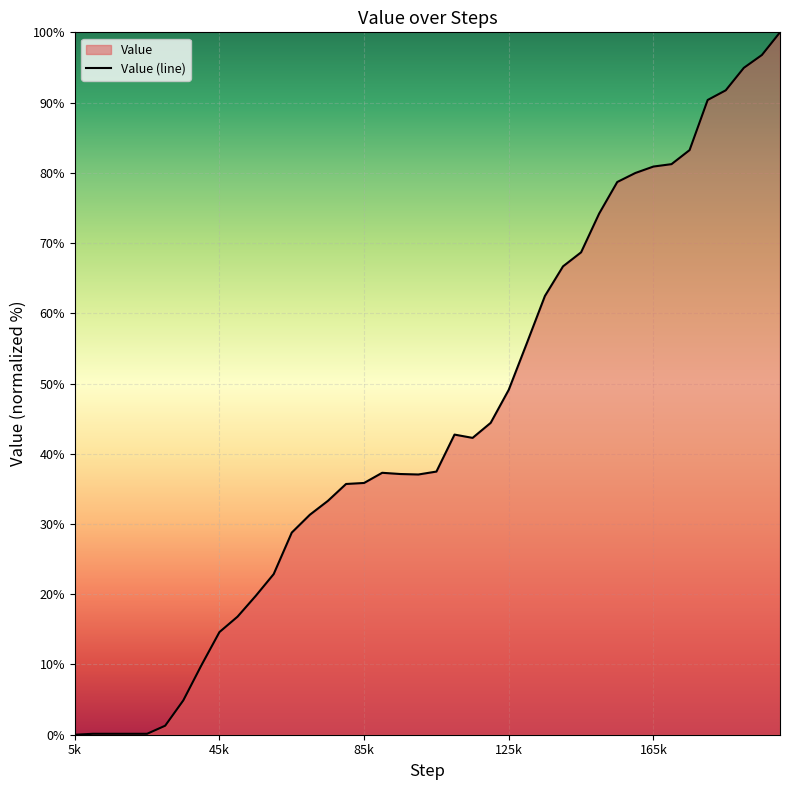

The chart shows a value of 35.8 at 85k. True or false?

True